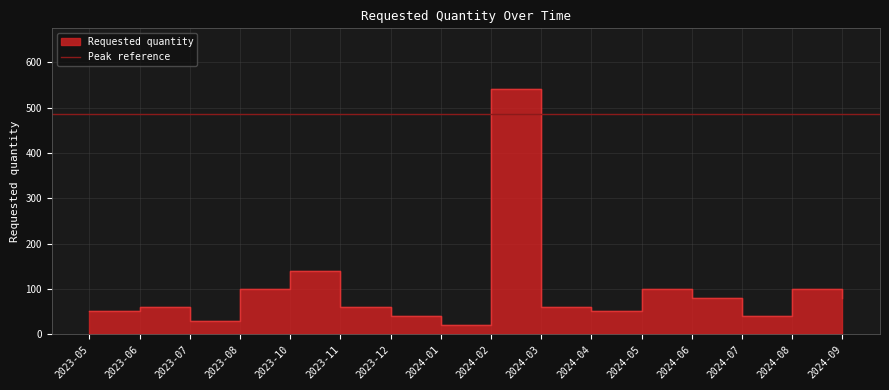

Which label corresponds to the largest value in the chart?

2024-02